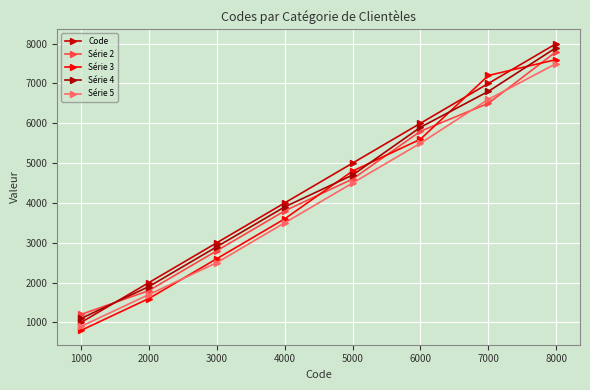

Is the value of Série 4 at 3000 greater than the value of Série 3 at 7000?

No